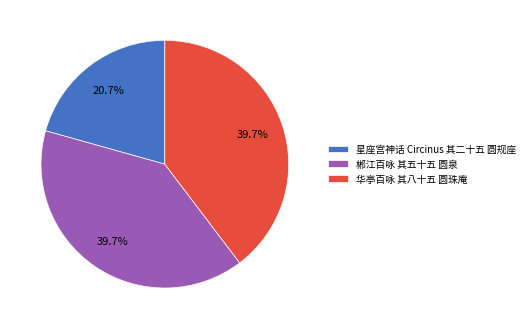

Does 华亭百咏 其八十五 圆珠庵 account for over 50% of the chart?

No